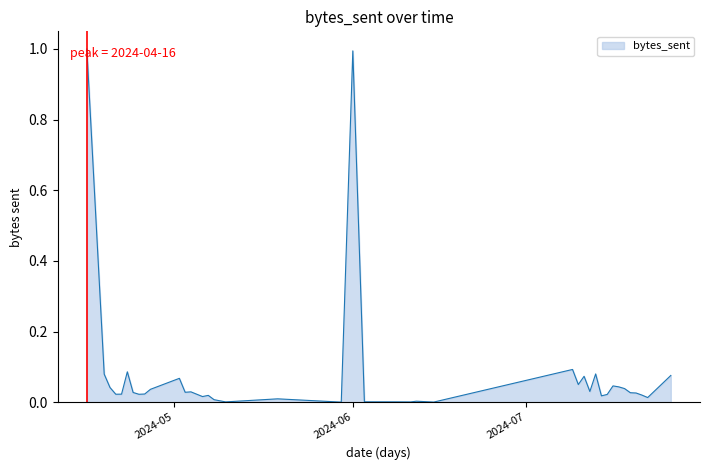

What is the greatest value displayed?

1.0